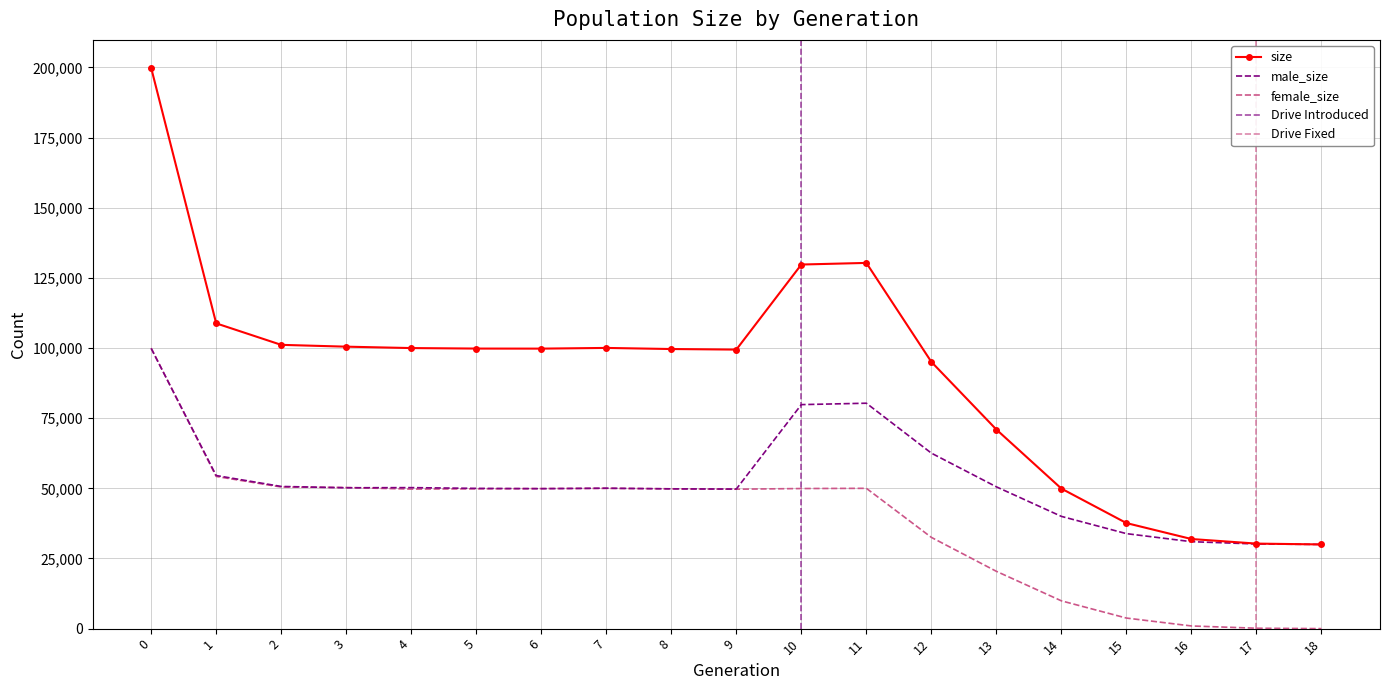

What is the difference between the highest and lowest values at 17?

30162